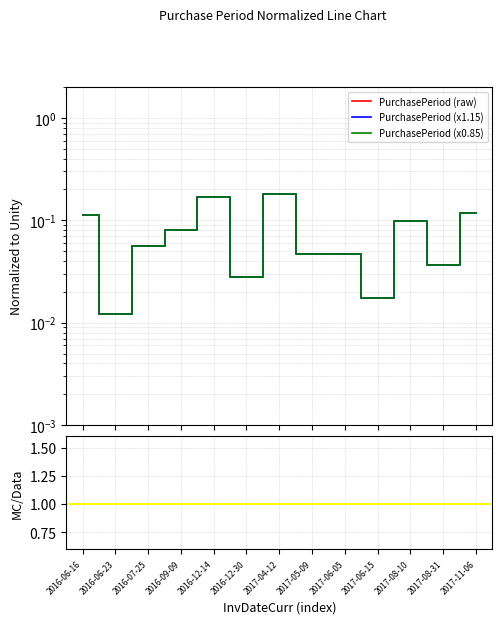

Reading right to left, list all the values displayed in this chart.

PurchasePeriod (raw): 2017-11-06=0.1	2017-08-31=0.0	2017-08-10=0.1	2017-06-15=0.0	2017-06-05=0.0	2017-05-09=0.0	2017-04-12=0.2	2016-12-30=0.0	2016-12-14=0.2	2016-09-09=0.1	2016-07-25=0.1	2016-06-23=0.0	2016-06-16=0.1
PurchasePeriod (x1.15): 2017-11-06=1.0	2017-08-31=1.0	2017-08-10=1.0	2017-06-15=1.0	2017-06-05=1.0	2017-05-09=1.0	2017-04-12=1.0	2016-12-30=1.0	2016-12-14=1.0	2016-09-09=1.0	2016-07-25=1.0	2016-06-23=1.0	2016-06-16=1.0
PurchasePeriod (x0.85): 2017-11-06=1.0	2017-08-31=1.0	2017-08-10=1.0	2017-06-15=1.0	2017-06-05=1.0	2017-05-09=1.0	2017-04-12=1.0	2016-12-30=1.0	2016-12-14=1.0	2016-09-09=1.0	2016-07-25=1.0	2016-06-23=1.0	2016-06-16=1.0